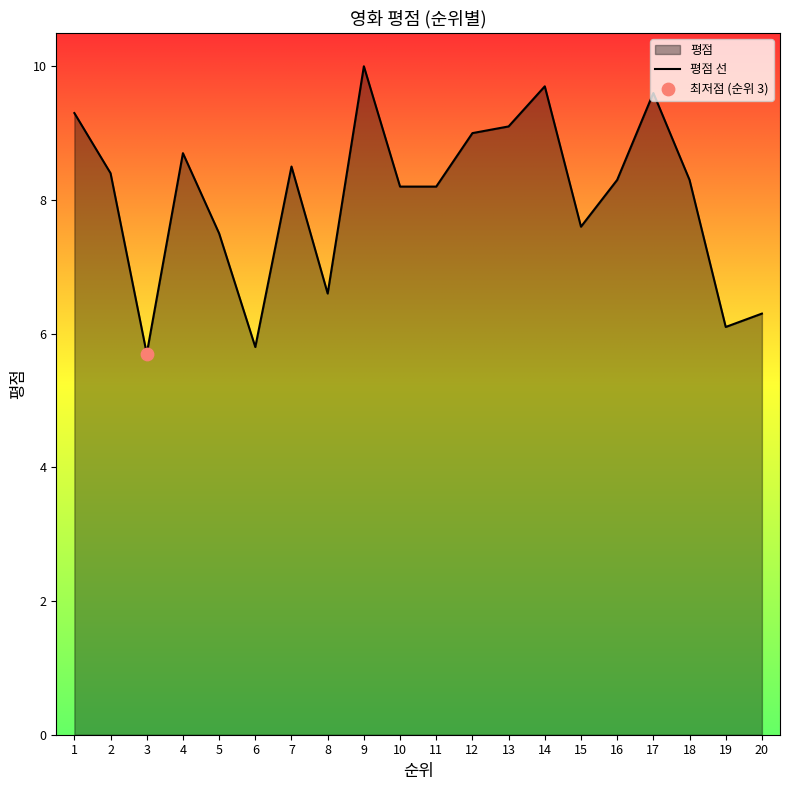

What is the ratio of the value at 5 to the value at 3?

1.3